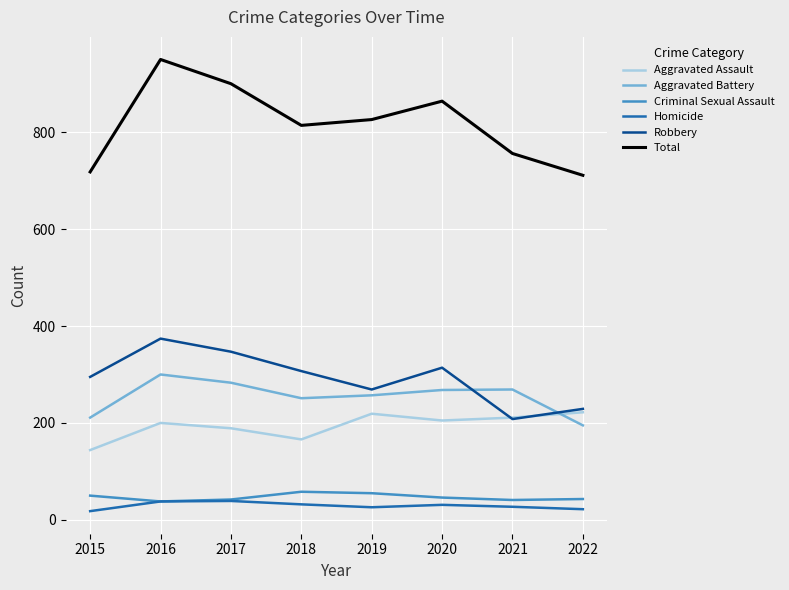

True or false: Total has a value of 191 at 2022.

False